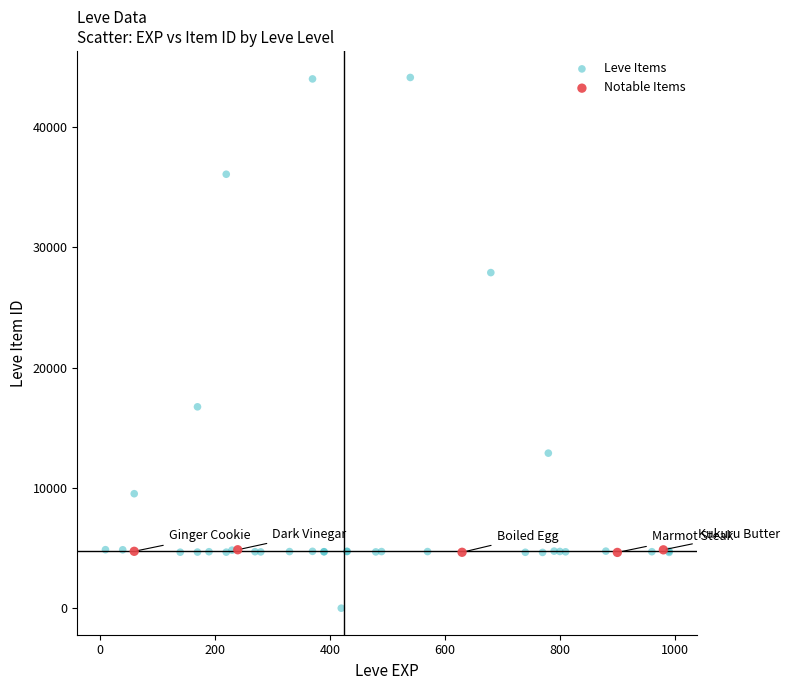

Which series has the widest spread of Y values?

Leve Items